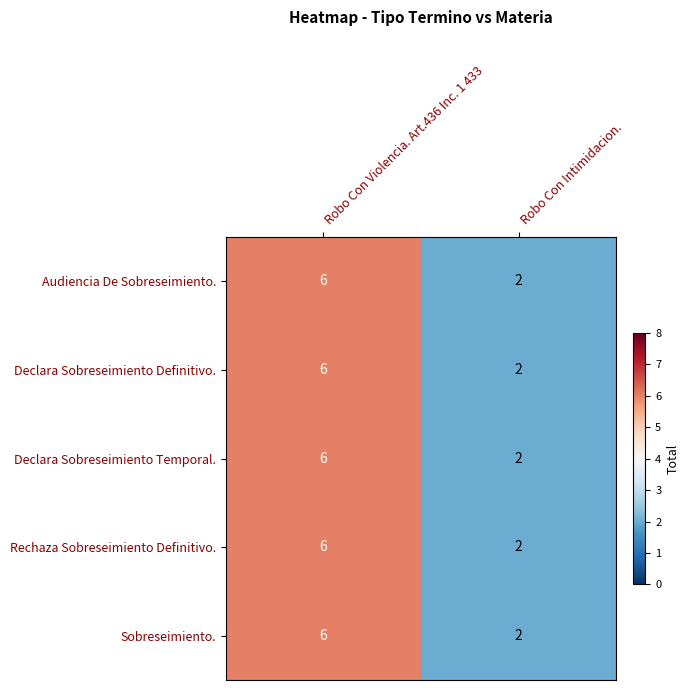

True or false: Sobreseimiento. has a value of 4 at Robo Con Violencia. Art.436 Inc. 1 433.

False